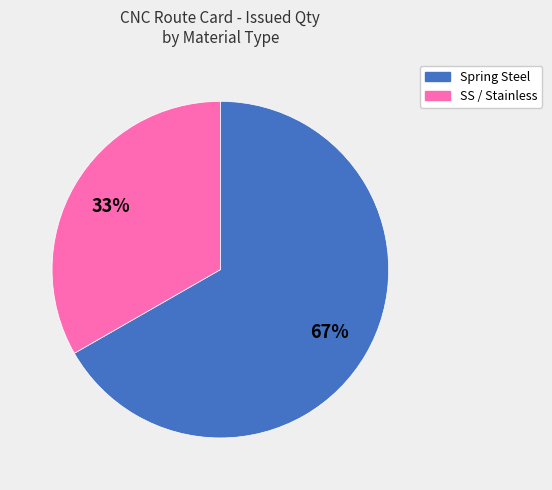

Is there a majority slice in this chart?

Yes